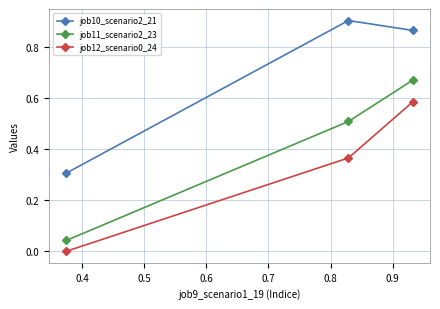

Which series has the largest total across all categories?

job10_scenario2_21